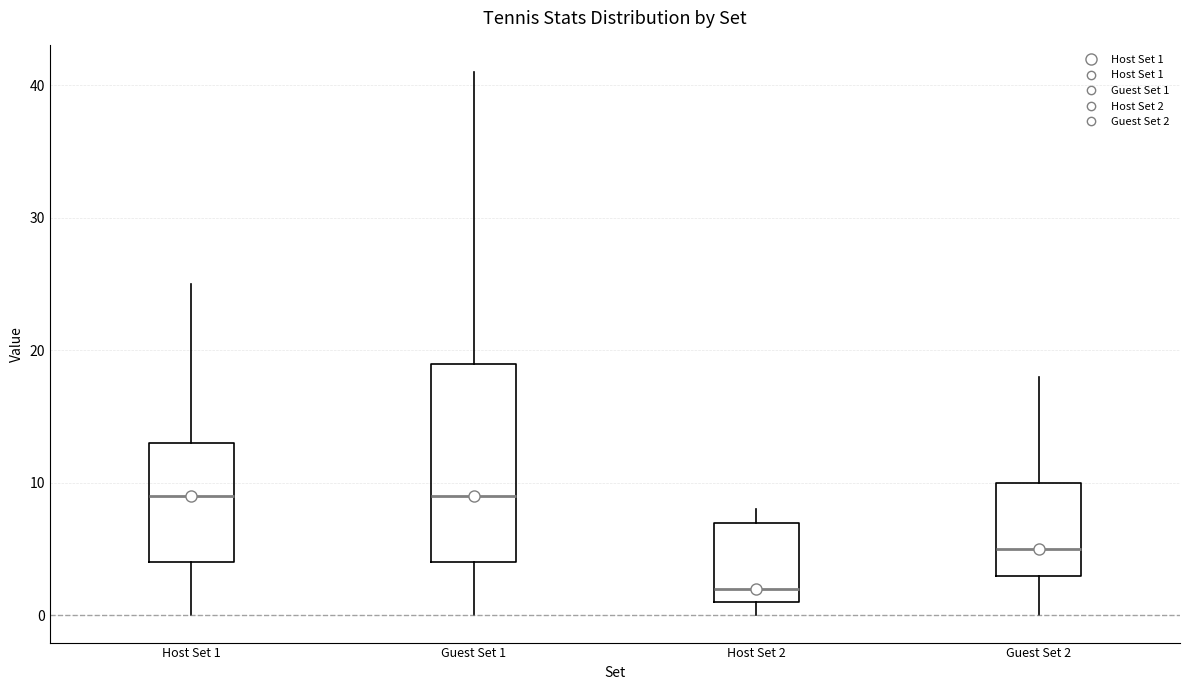

Reading left to right, read every box against the y-axis: the position of its median line, the range the box covers, and the ends of its whiskers. The values are not printed on the chart, so give them approximately, as read against the axis.

Host Set 1: median 9, box 4 to 13, whiskers 0 to 25
Guest Set 1: median 9, box 4 to 19, whiskers 0 to 41
Host Set 2: median 2, box 1 to 7, whiskers 0 to 8
Guest Set 2: median 5, box 3 to 10, whiskers 0 to 18